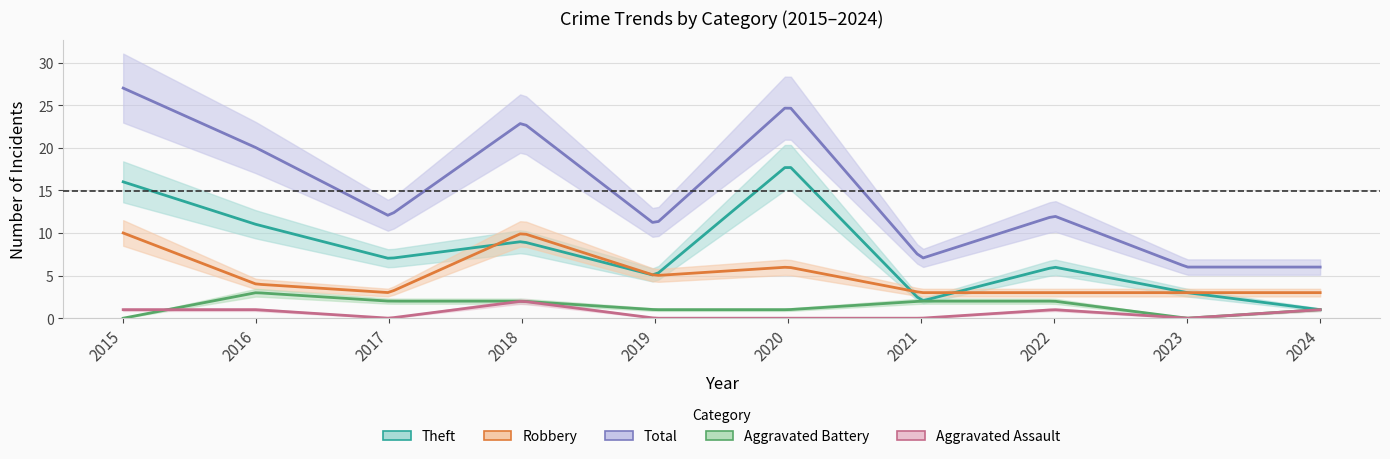

Which label corresponds to the largest value in the chart?

2015